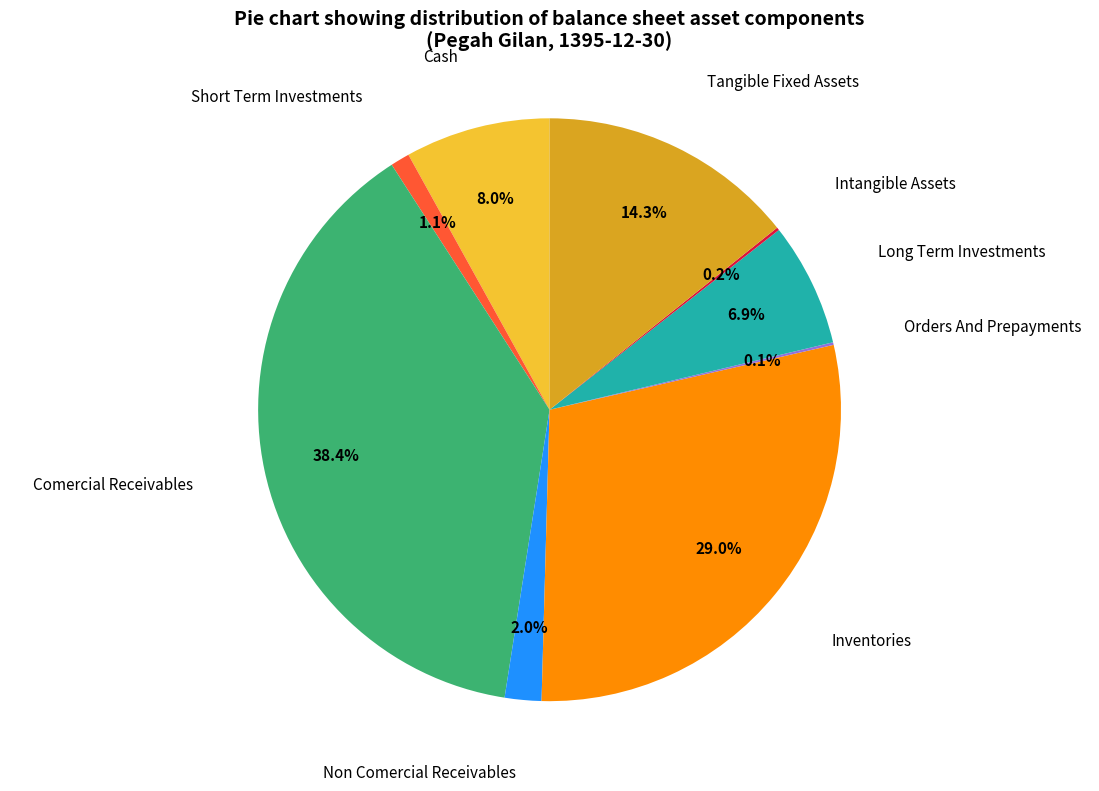

To the nearest percent, what is the average slice percentage?

11%